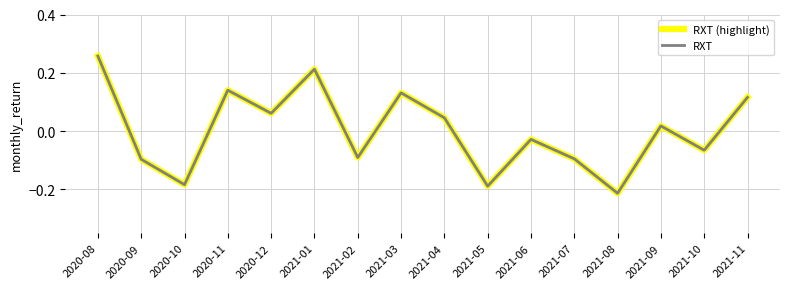

Does the chart display data point markers on the line(s)?

No